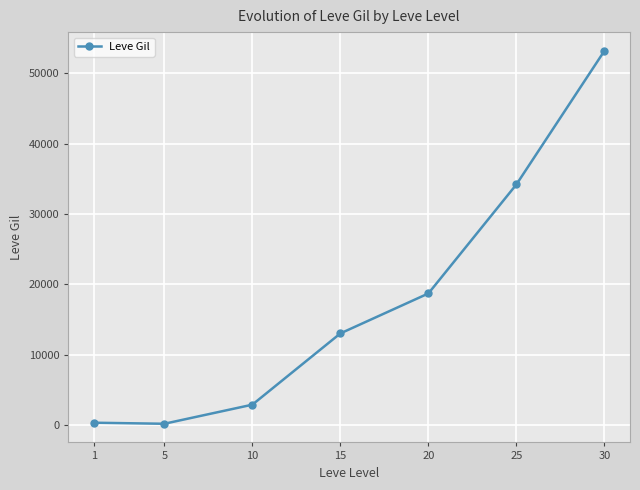

How many data points does each series have?

7